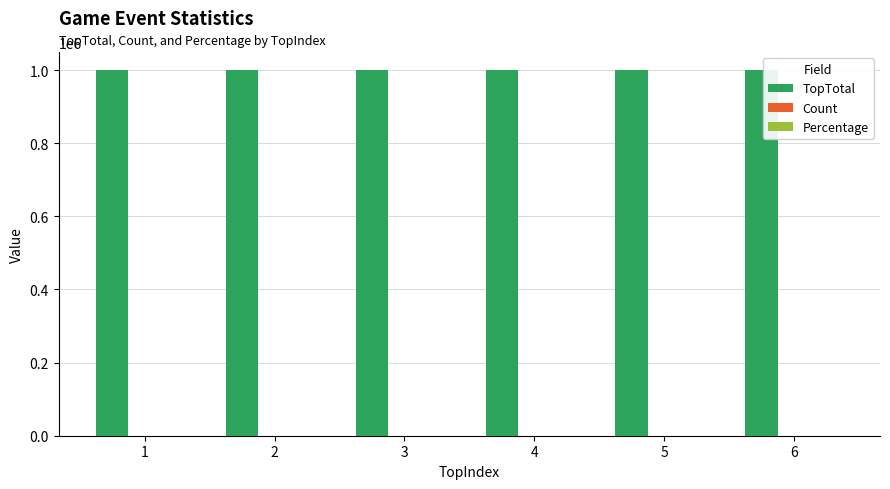

How many series are shown in this chart?

3